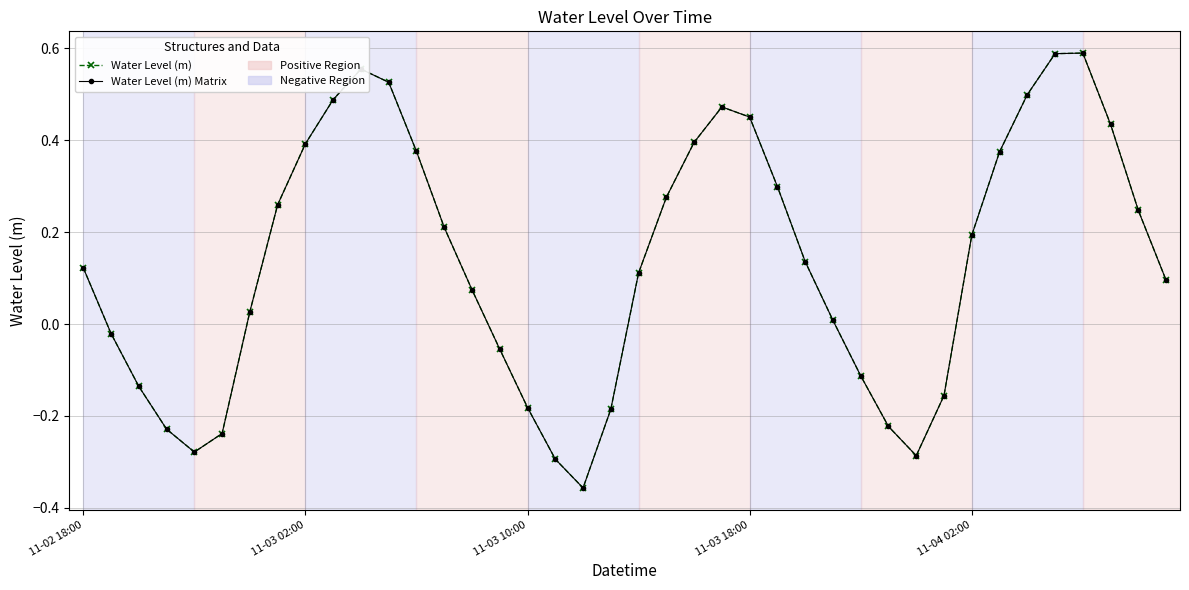

True or false: Water Level (m) and Water Level (m) Matrix intersect in this chart.

False